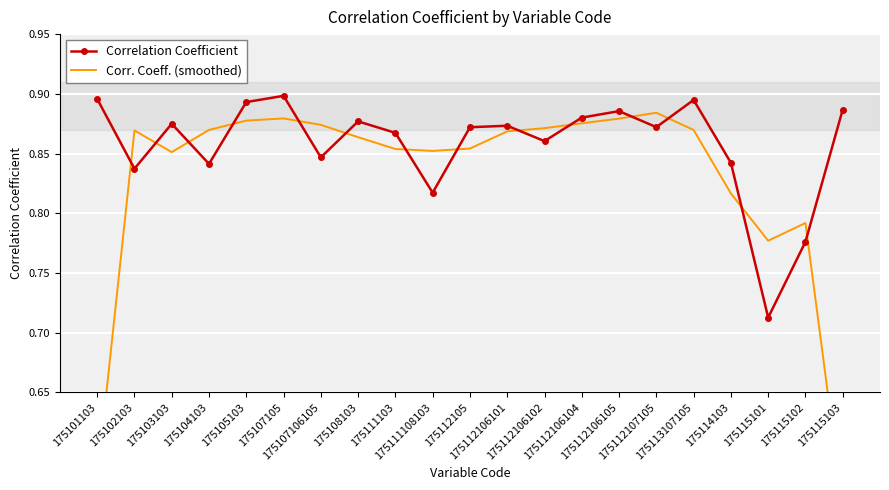

Rank the series at 175105103 from highest to lowest value.

Correlation Coefficient, Corr. Coeff. (smoothed)